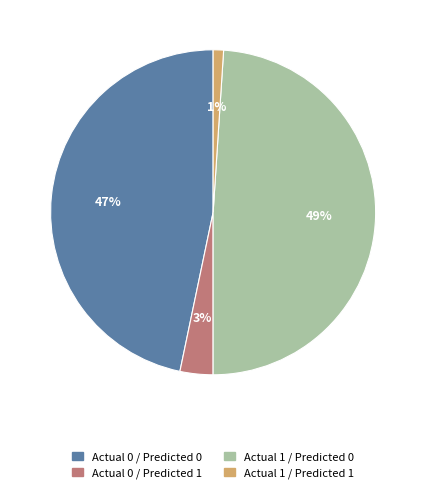

How many segments does this pie chart have?

4